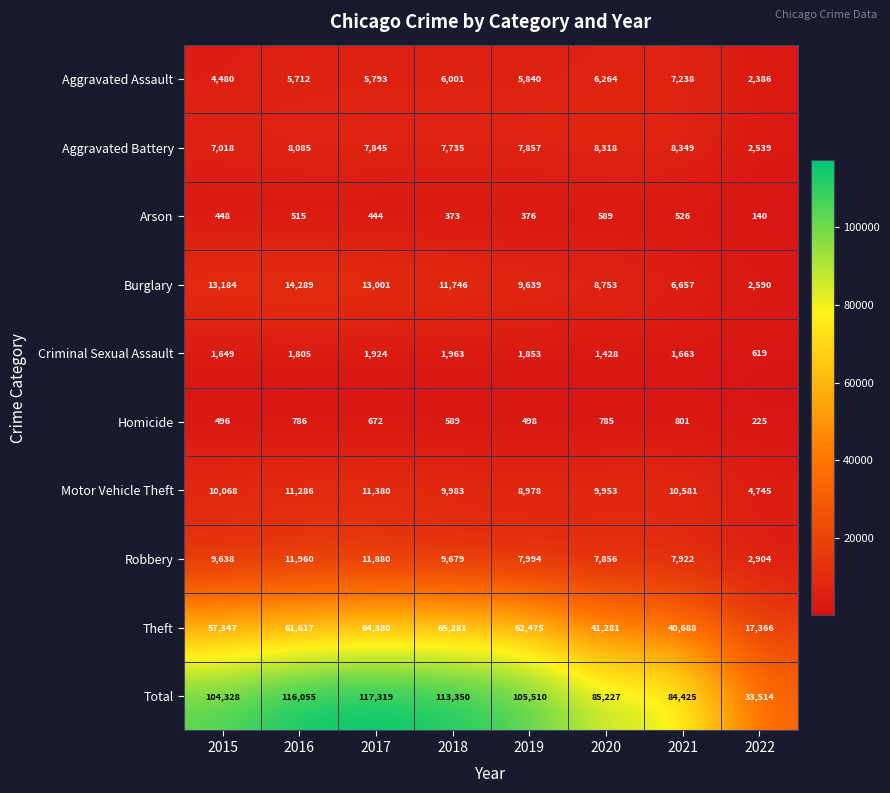

What is the difference between the Total values at 2015 and 2019?

1182